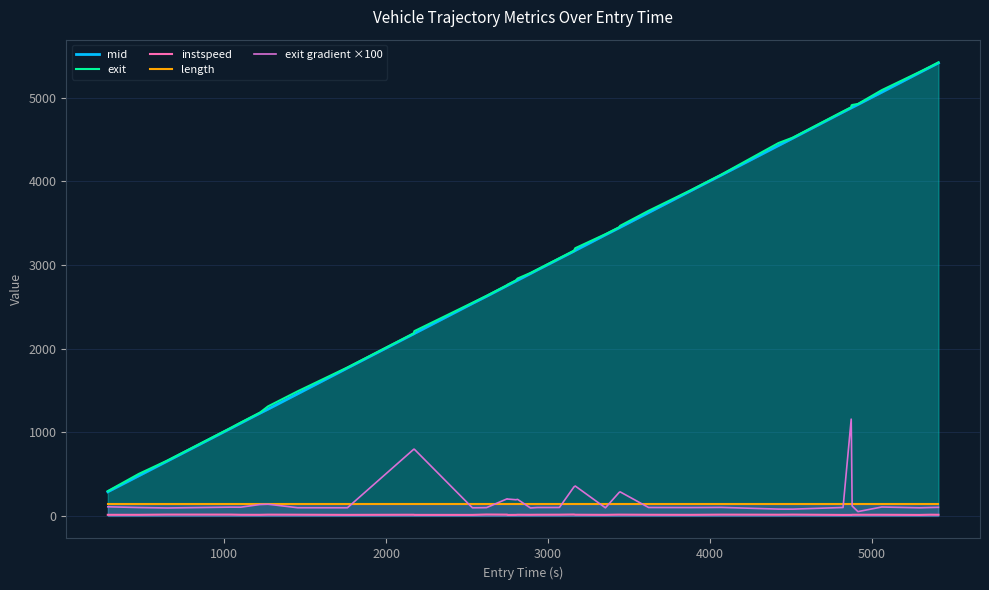

What is the lowest value of the length series?

145.2